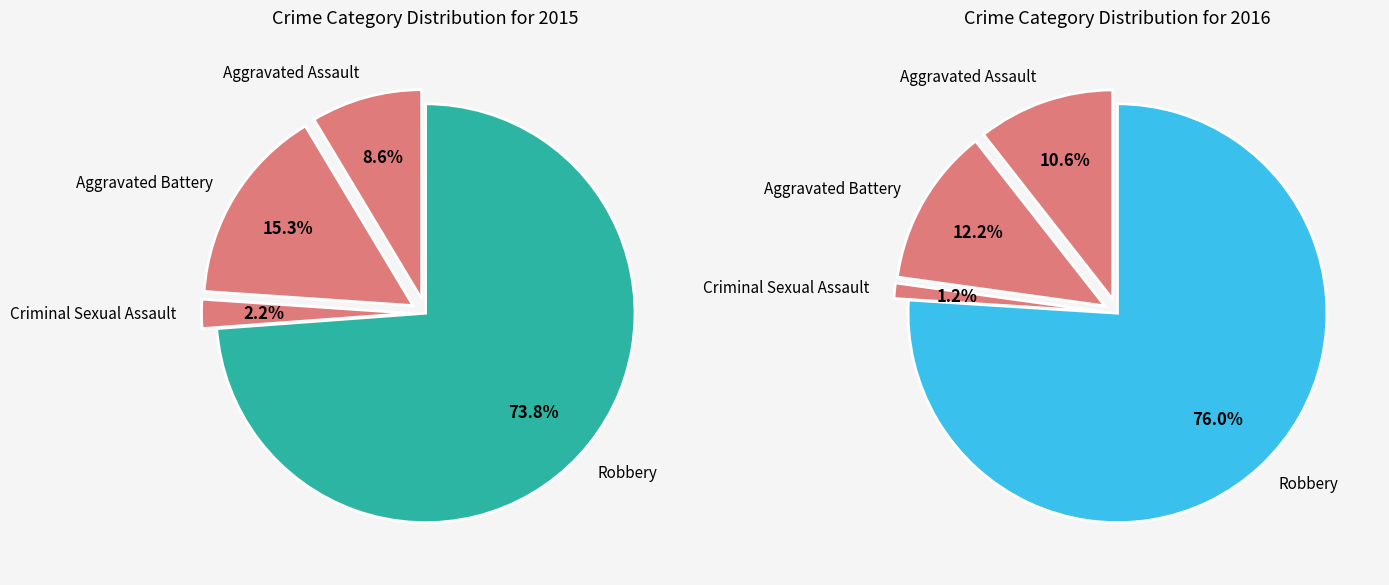

What is the change in value from Criminal Sexual Assault to Robbery?

+383